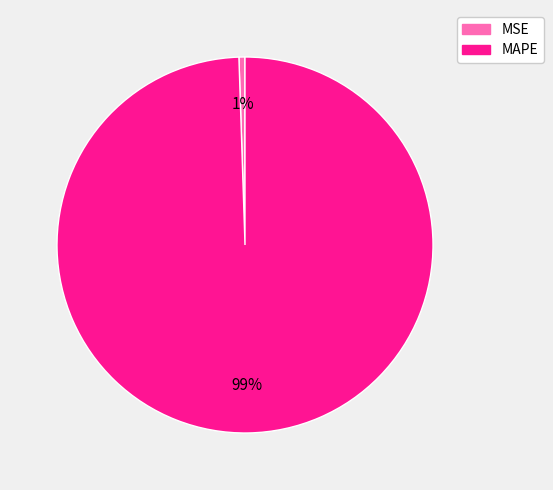

Is the sum of MAPE and MSE greater than half?

Yes